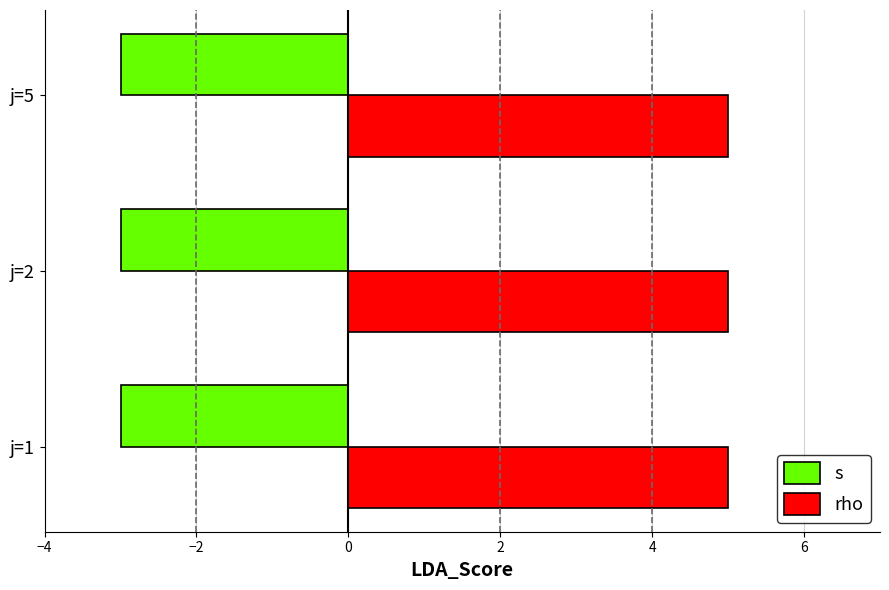

What is the difference between the highest and lowest values at j=2?

8